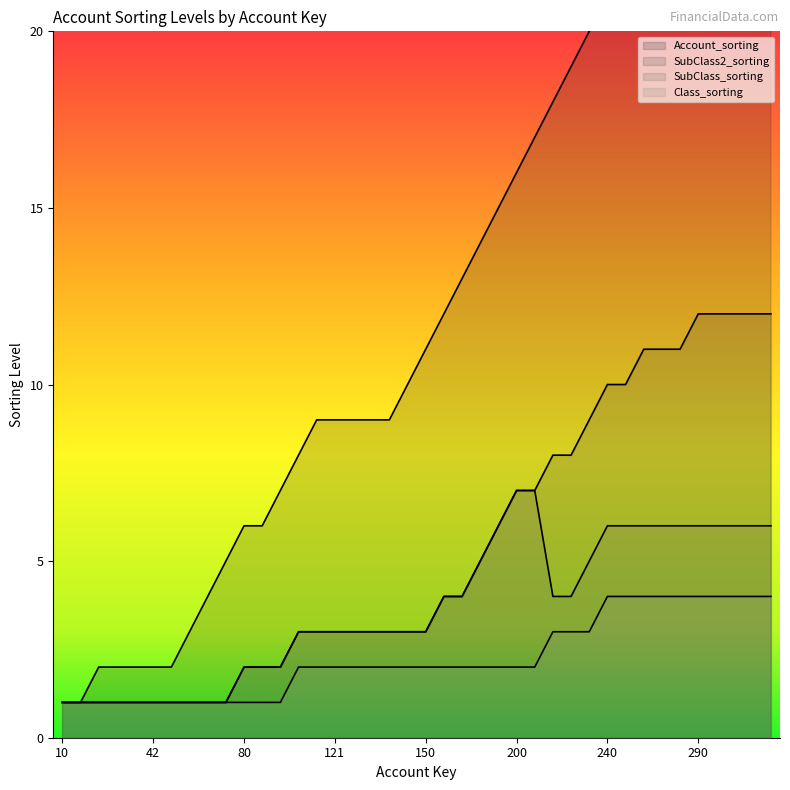

Where is SubClass_sorting nearest to the value 4?

160